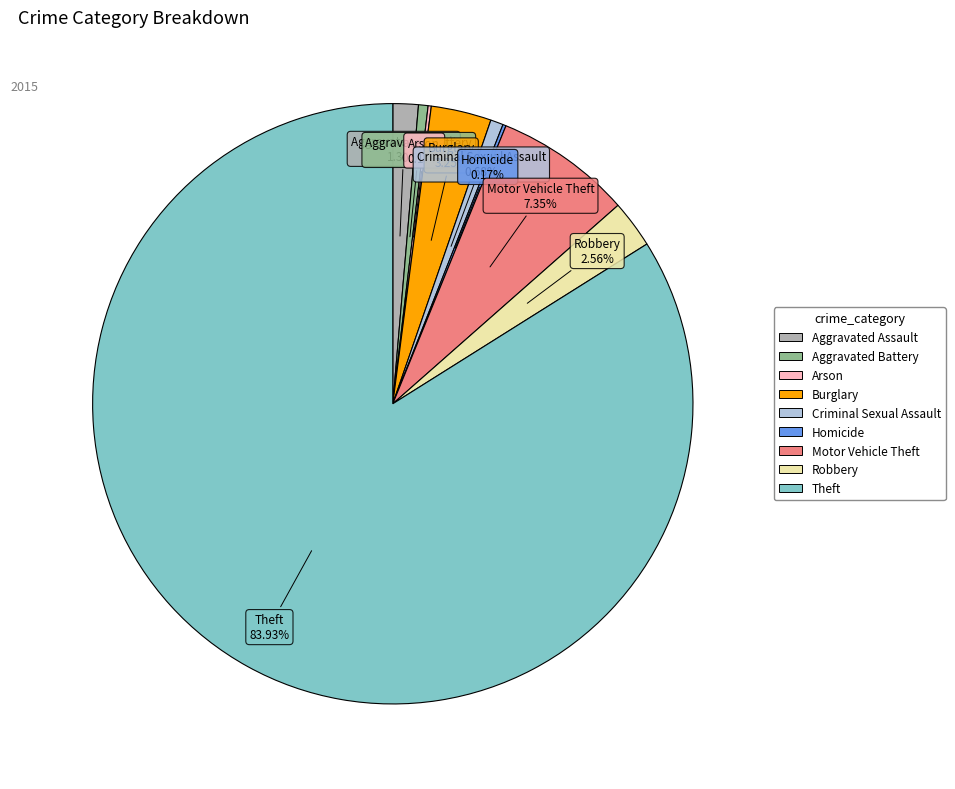

Is the sum of Theft and Aggravated Assault greater than half?

Yes